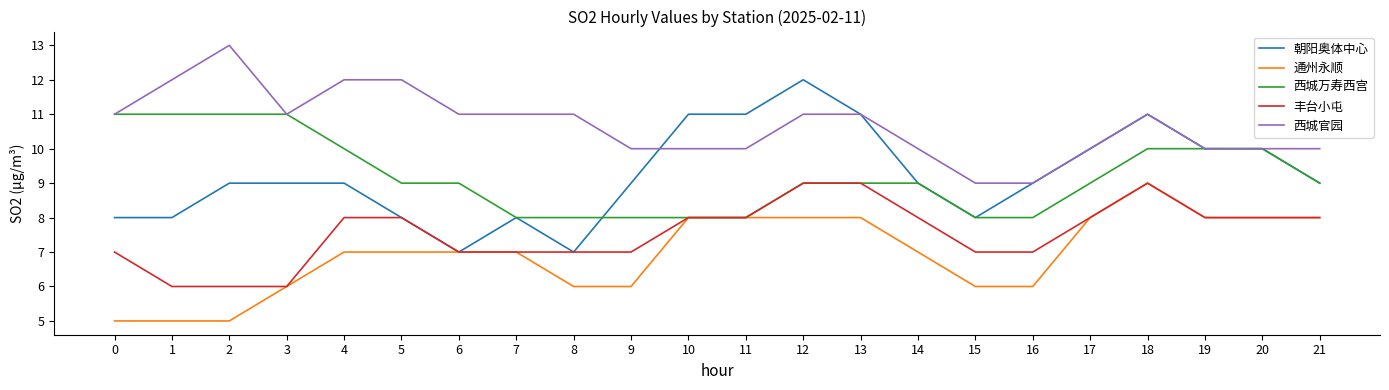

Is it true that 西城官园 equals 10 at 11?

True